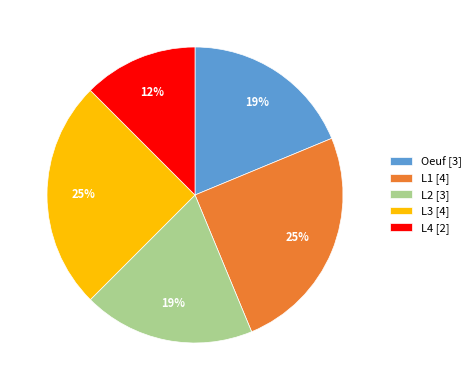

Is there any slice that represents more than half of the pie?

No